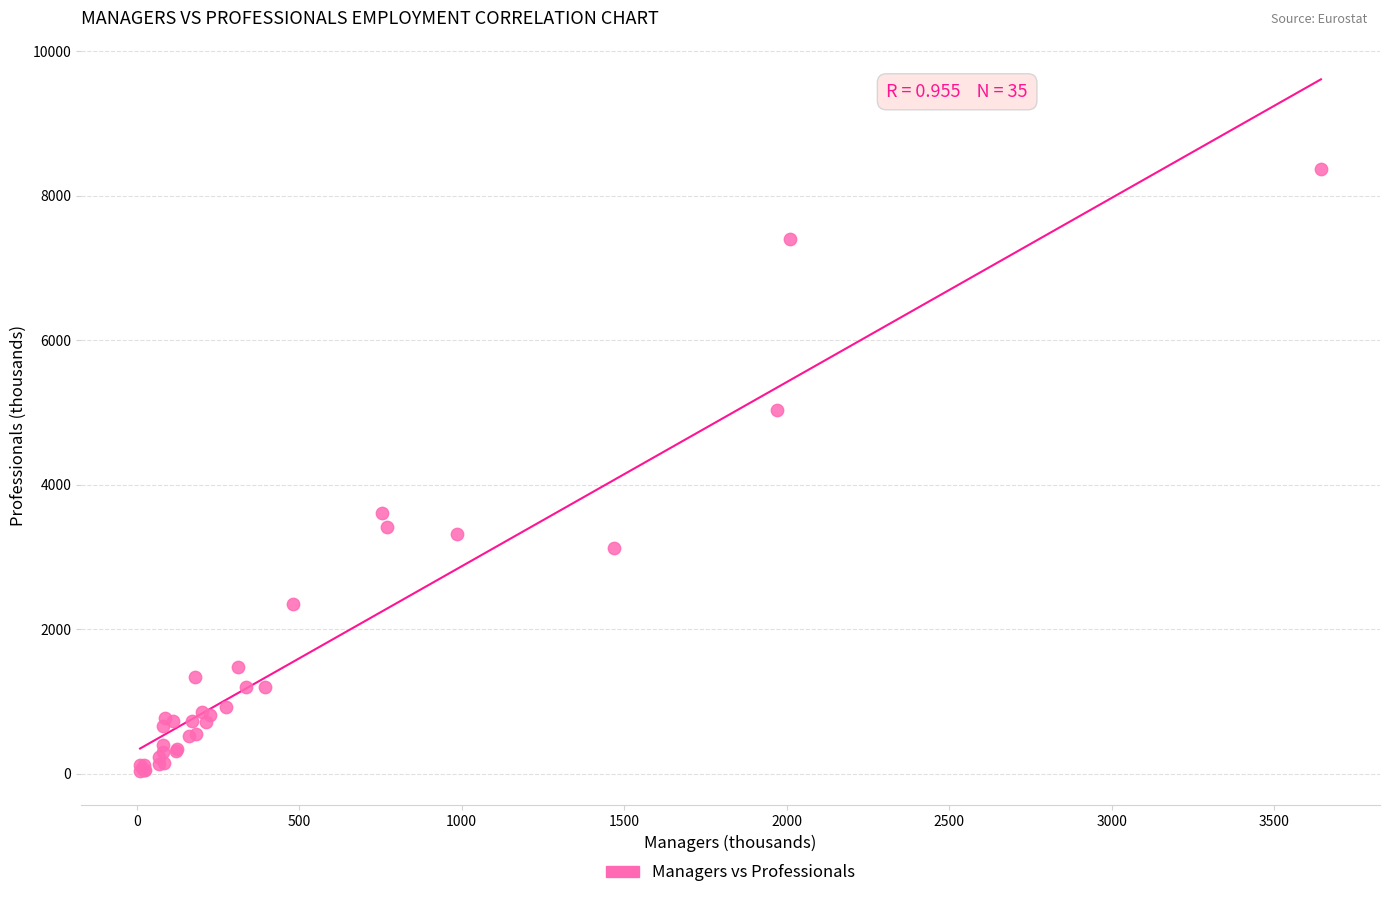

What Y value in the scatter plot is closest to 4204?

3607.8